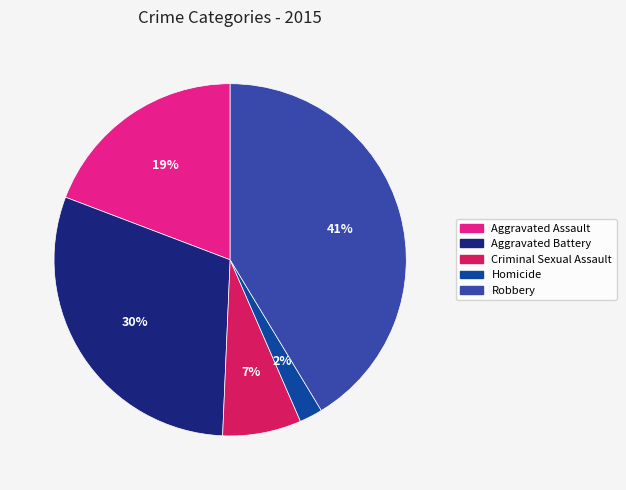

Which has a higher value, Homicide or Aggravated Assault?

Aggravated Assault